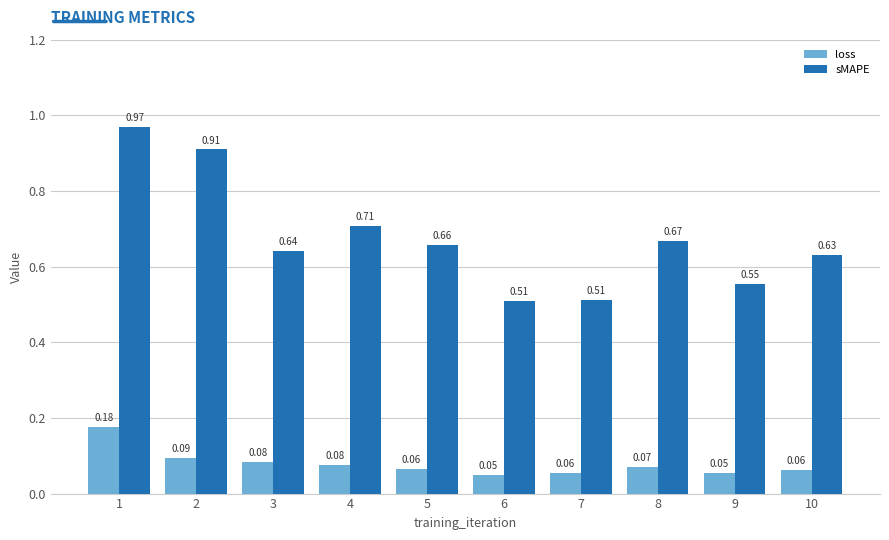

At which label is sMAPE closest to 0?

6